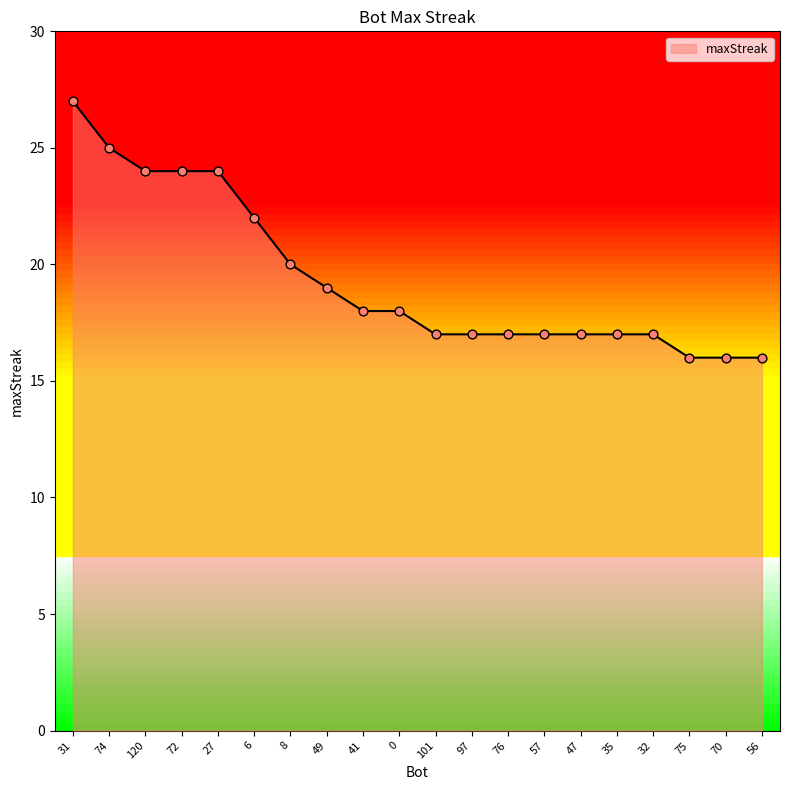

What is the change in value from 8 to 32?

-3